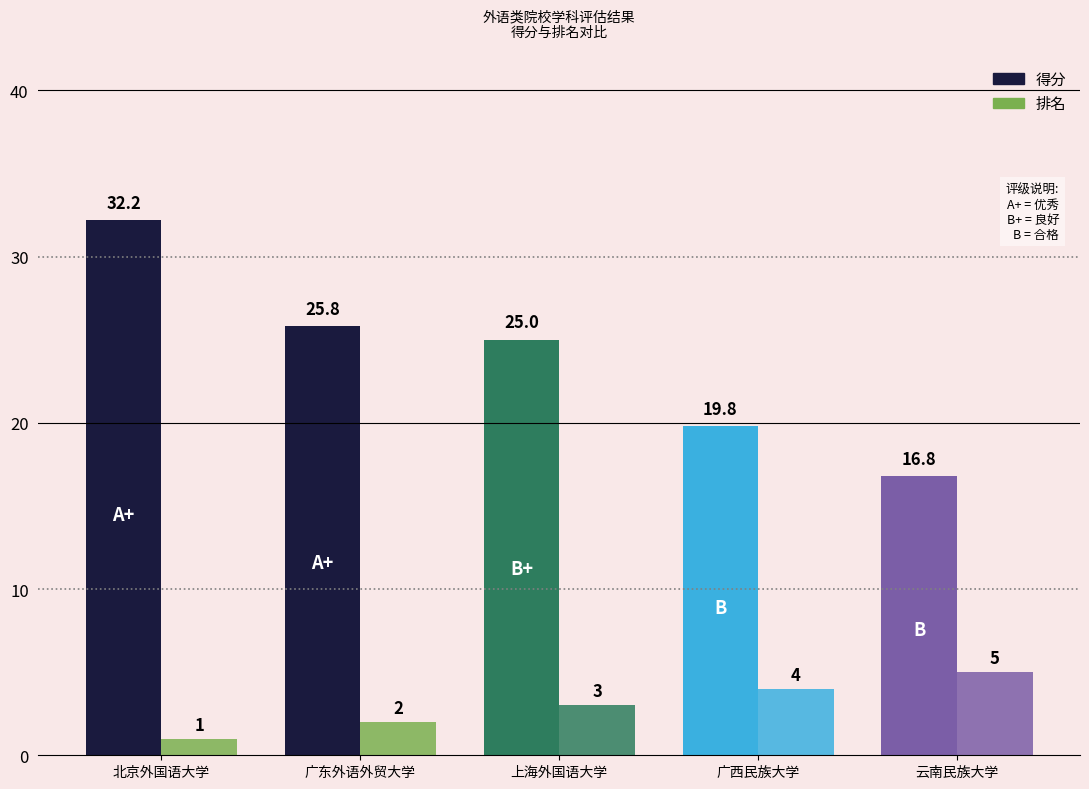

Which series has the largest total across all categories?

得分